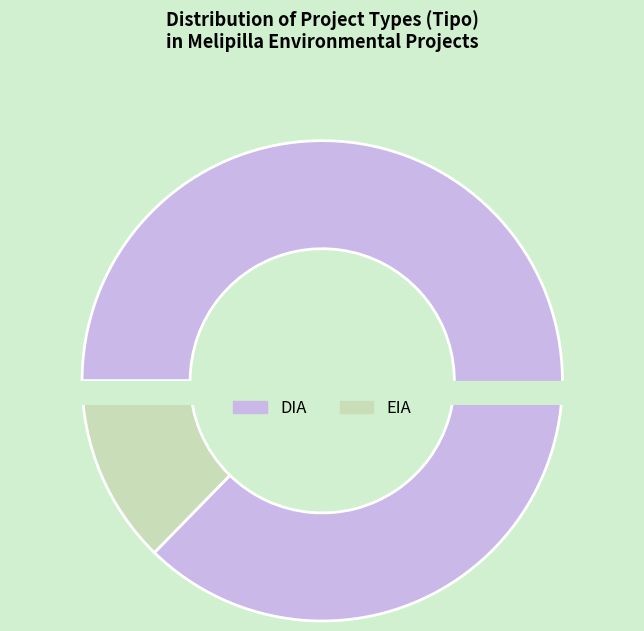

What portion of the pie excludes EIA?

87.3%